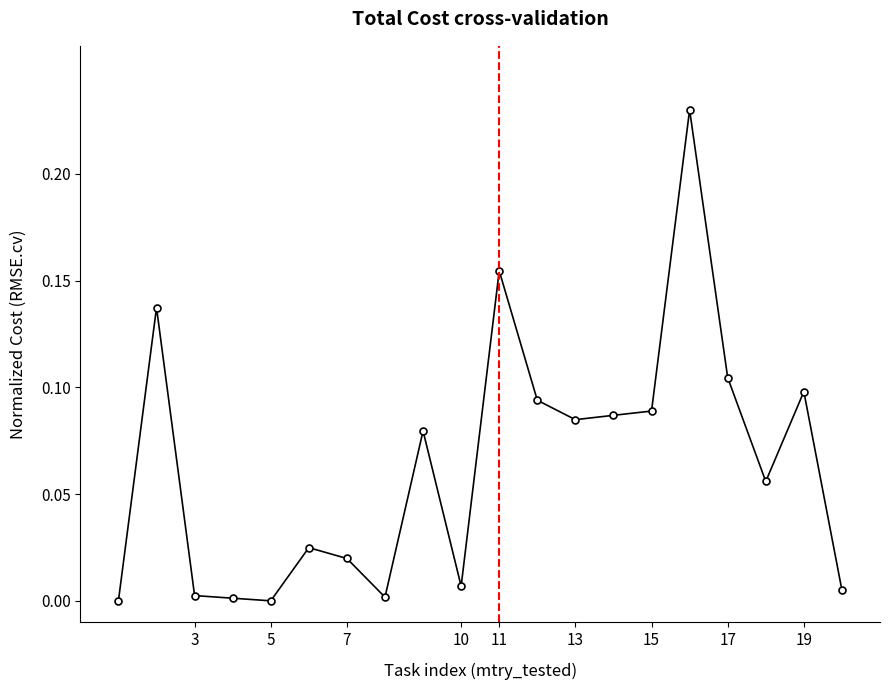

True or false: the data has more than 0 interior local peaks.

True